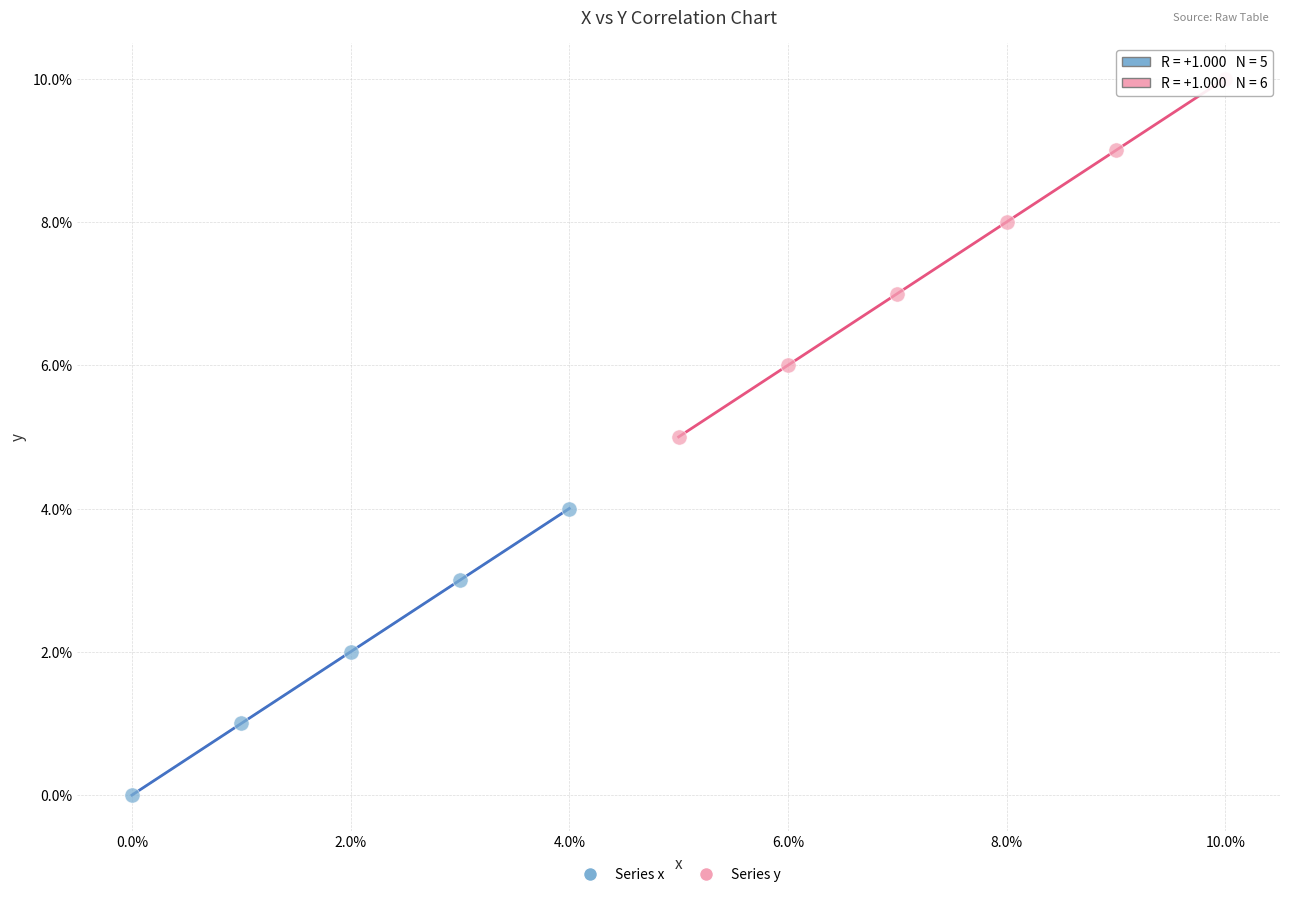

Which series has the largest Y range (max minus min)?

Series y